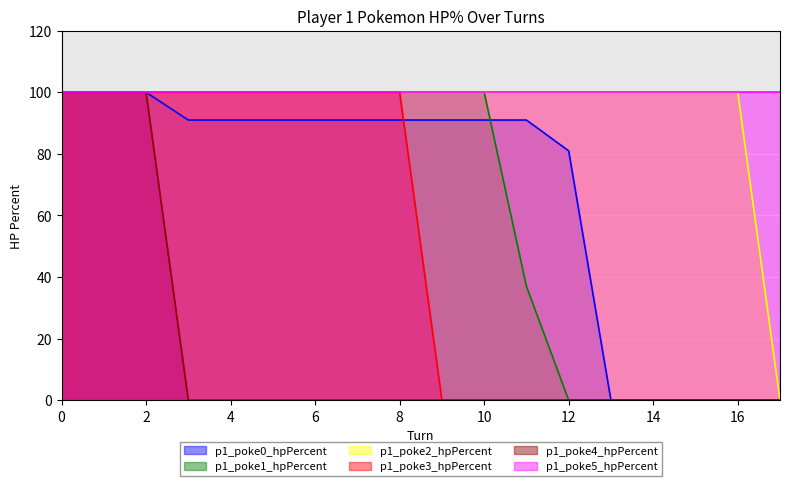

How many distinct data groups are displayed?

6